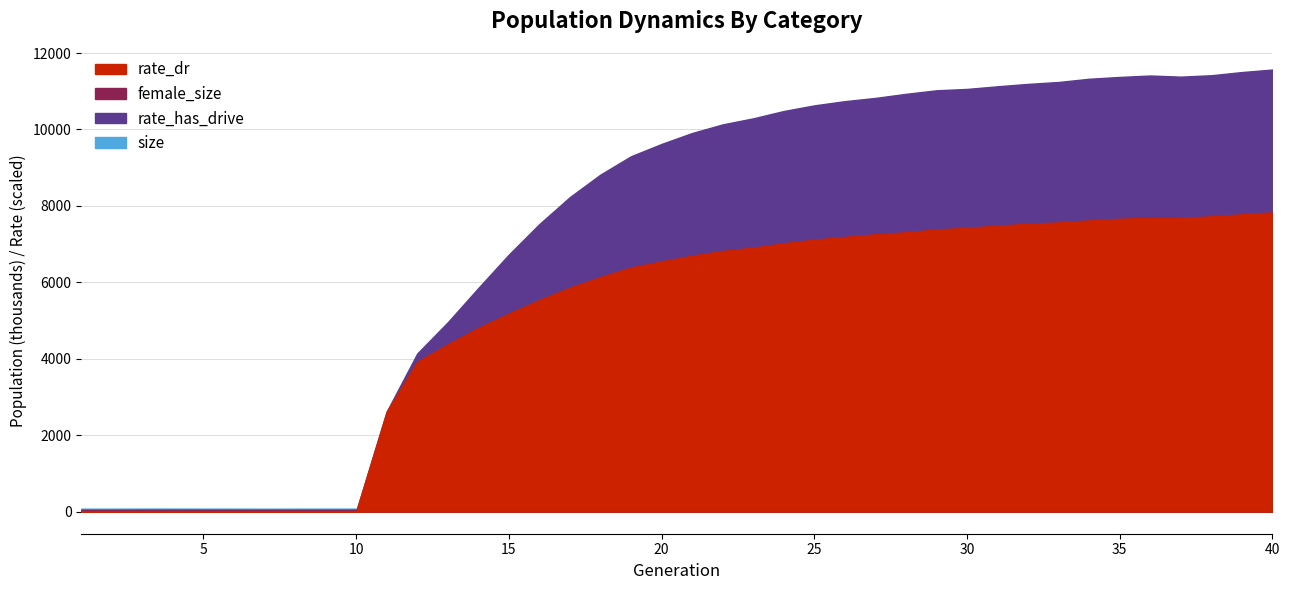

The value of rate_has_drive at 37 is 0.2. True or false?

False